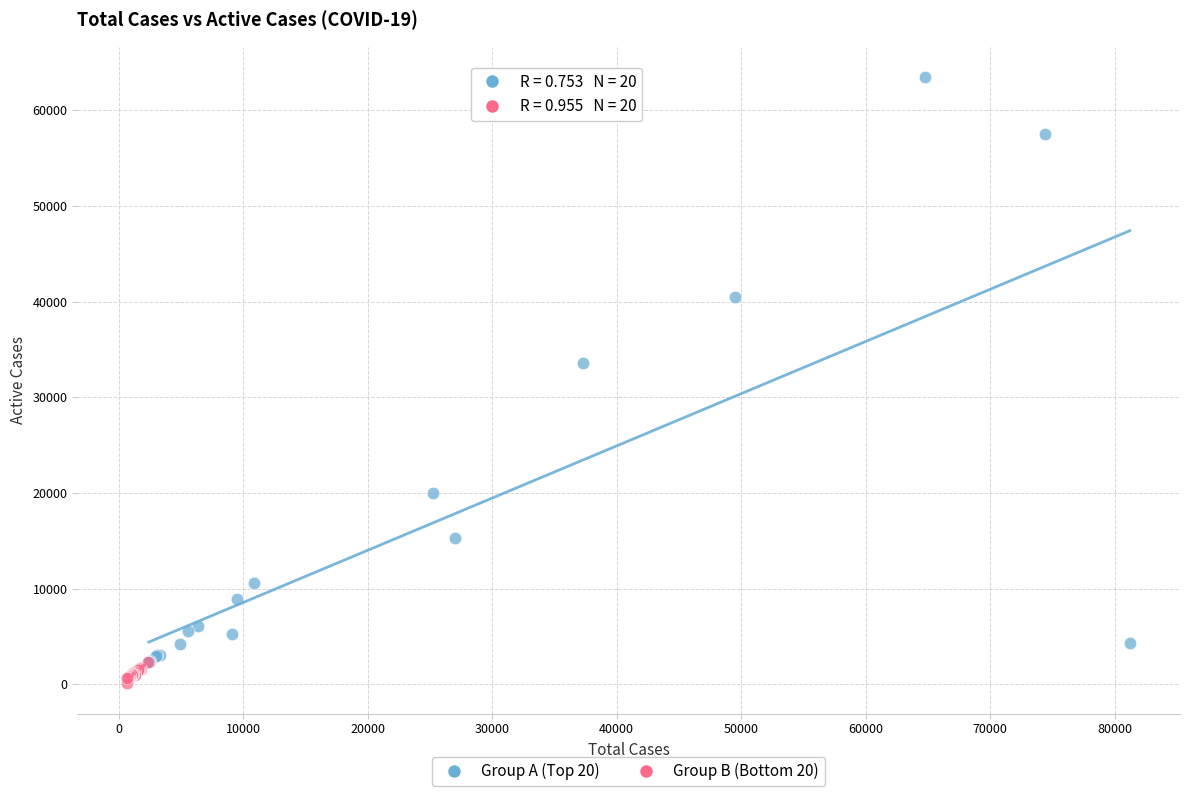

Which series contains the highest Y value?

Group A (Top 20)